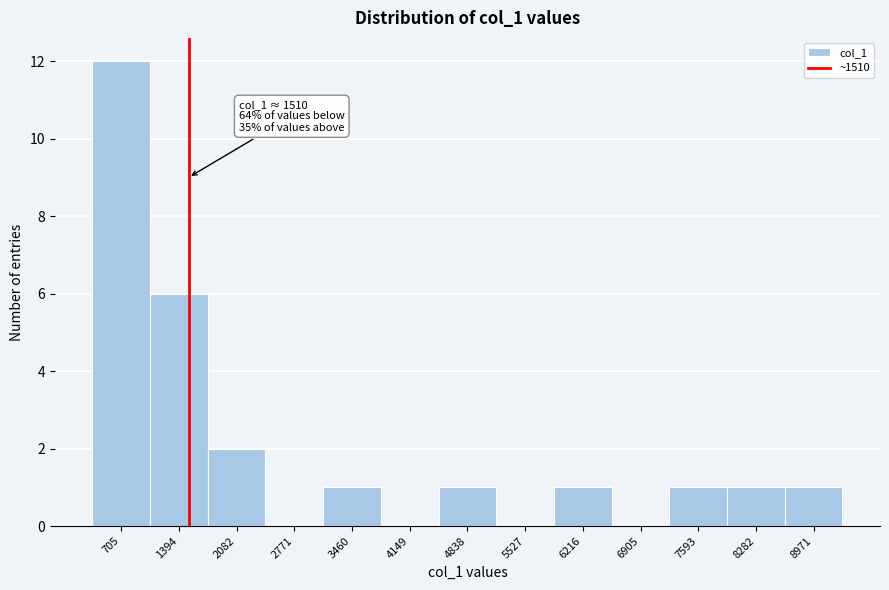

Which range on the x-axis has the tallest bar?

400 to 1000